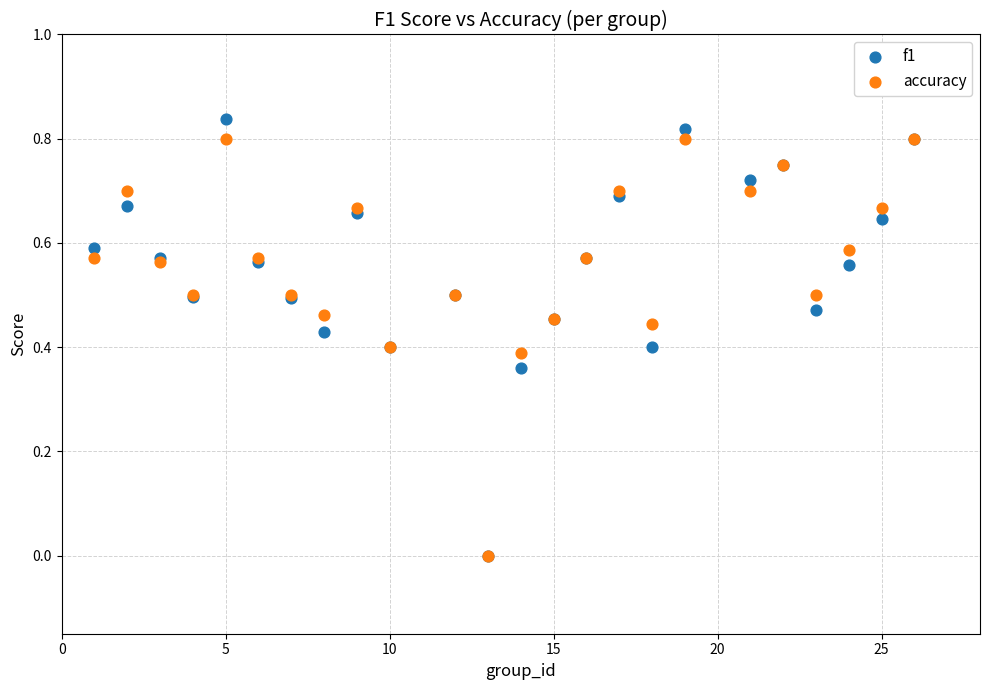

Which series has the largest Y range (max minus min)?

f1